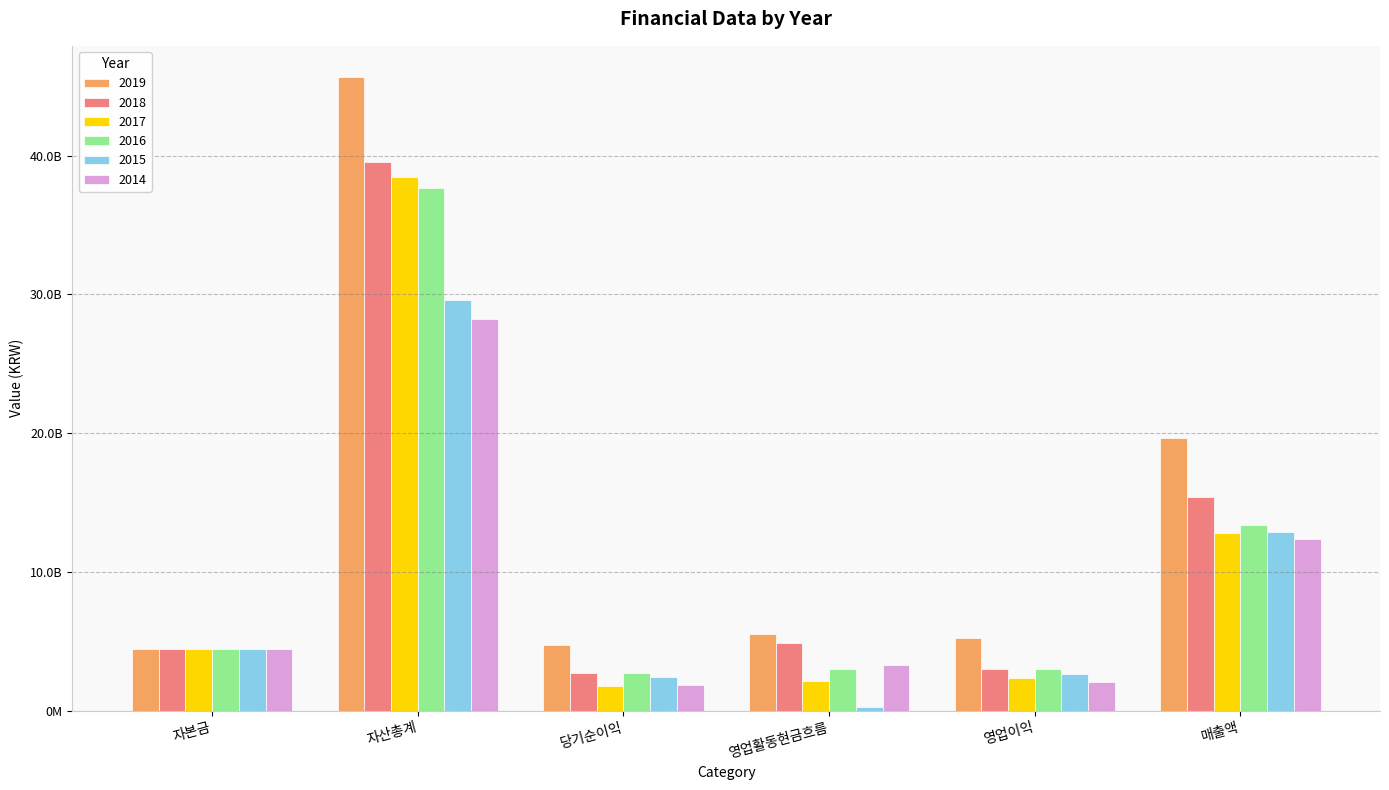

What are all the series names shown in the legend?

2019, 2018, 2017, 2016, 2015, 2014